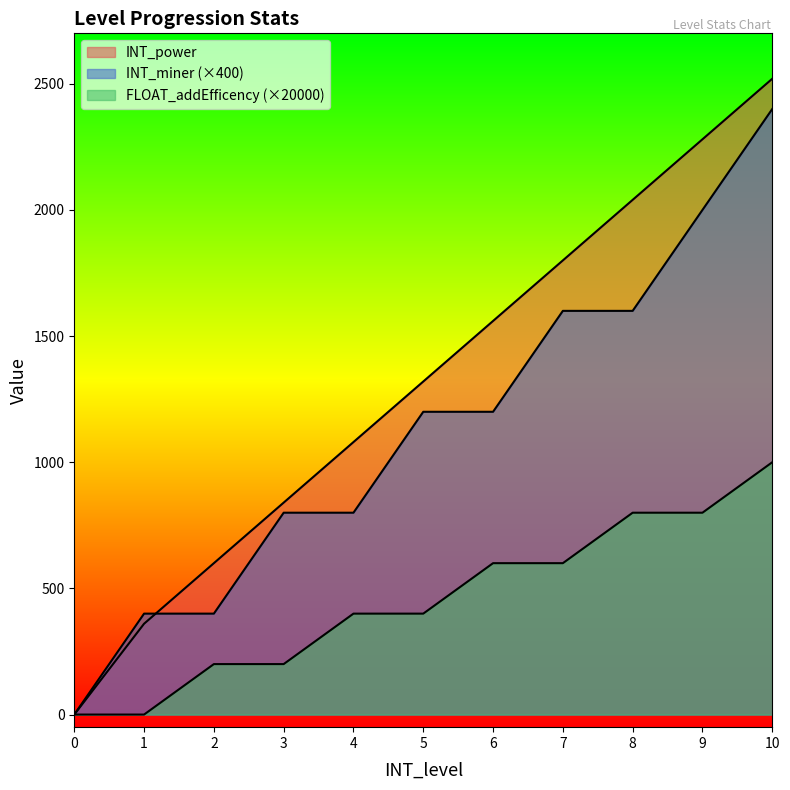

Which series changed the most between 8 and 9?

INT_miner